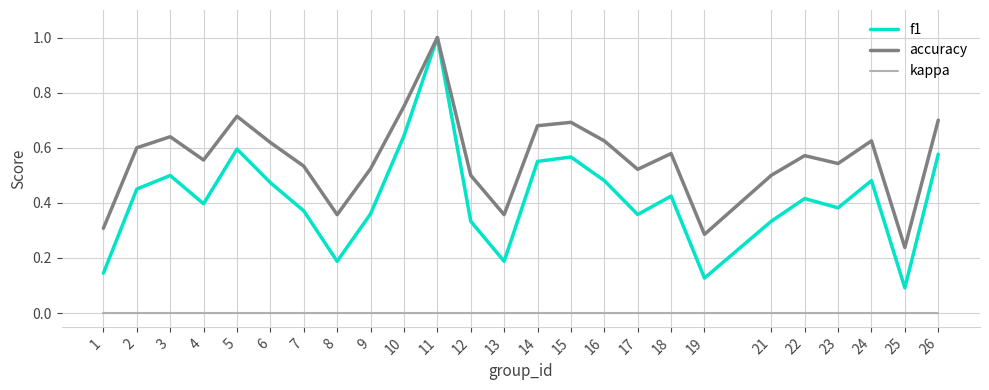

What is the maximum value shown in the chart?

1.0